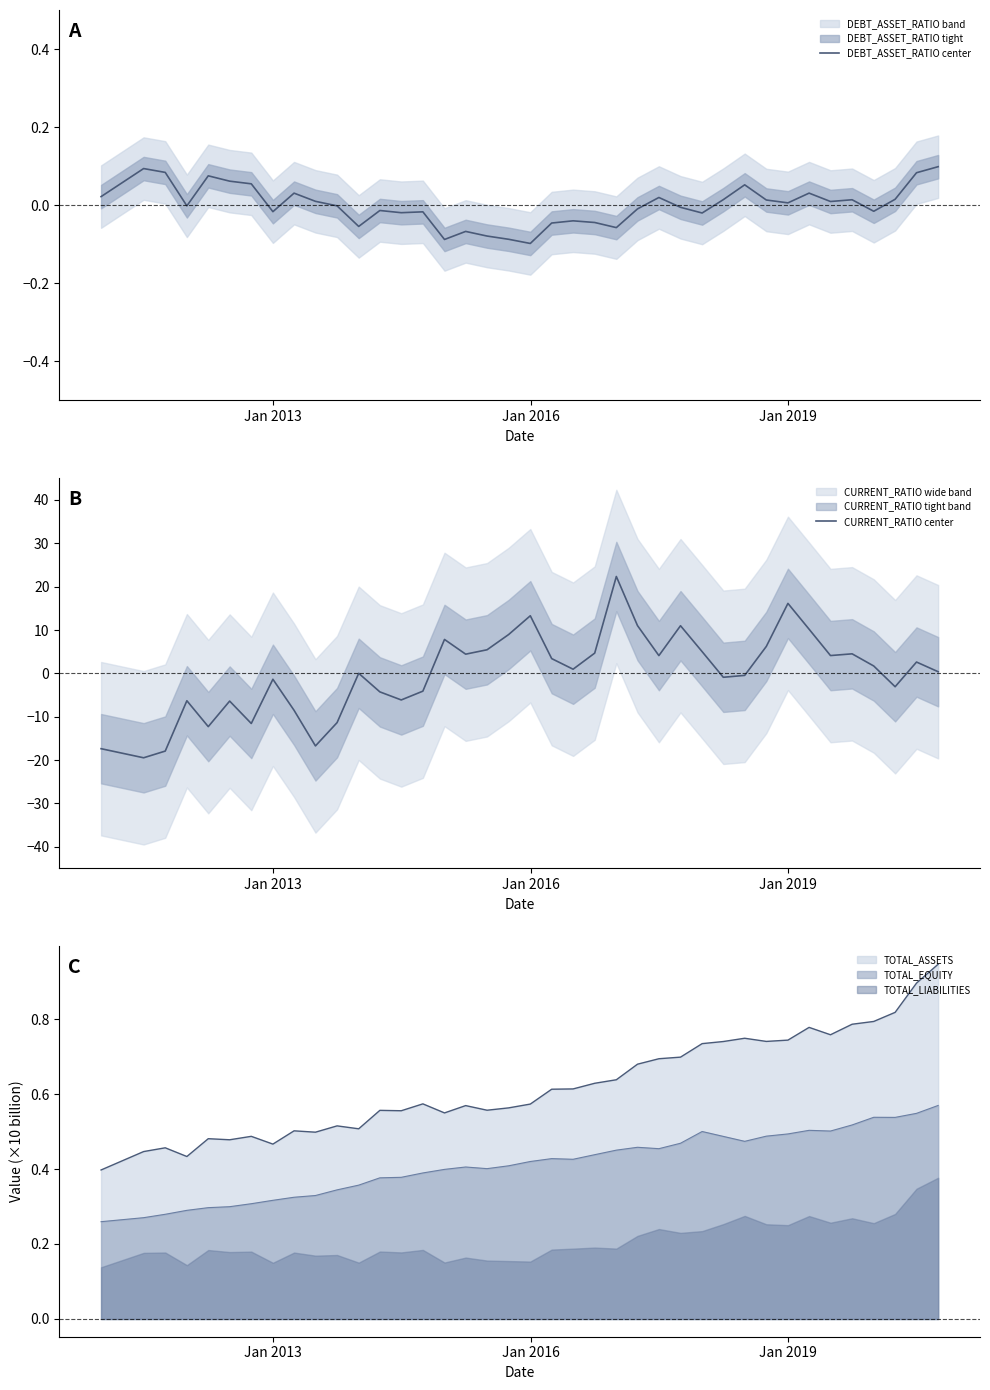

True or false: TOTAL_ASSETS and TOTAL_LIABILITIES intersect in this chart.

False